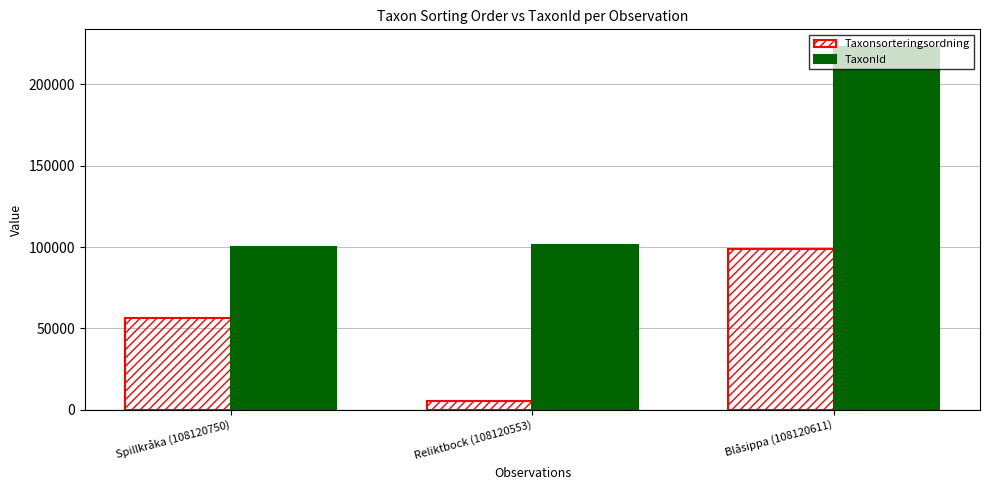

What are all the series names shown in the legend?

Taxonsorteringsordning, TaxonId